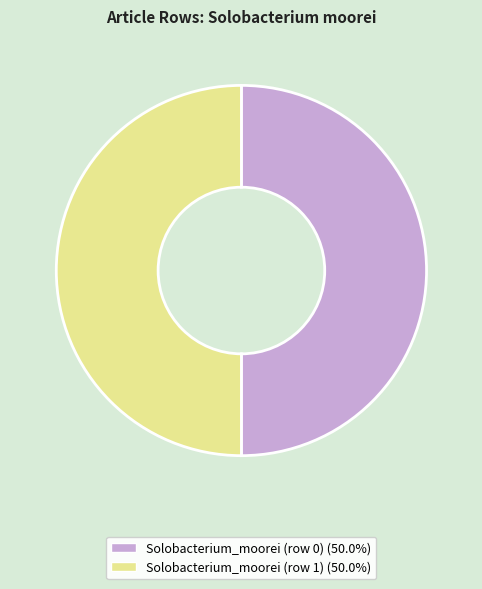

Is the sum of Solobacterium_moorei (row 0) and Solobacterium_moorei (row 1) greater than half?

Yes